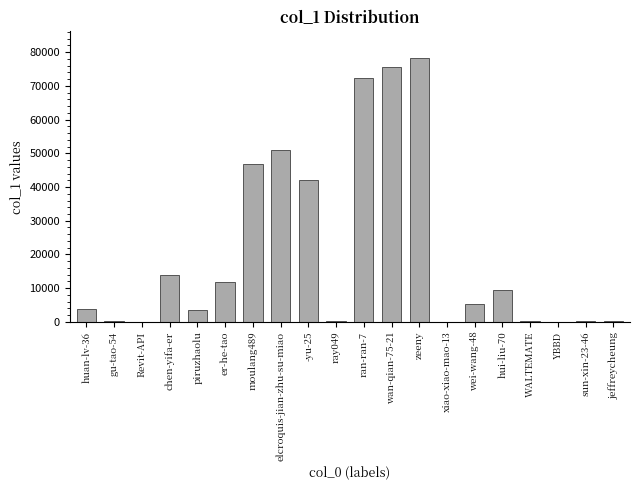

At which category does the chart reach its peak across all series?

zeeny